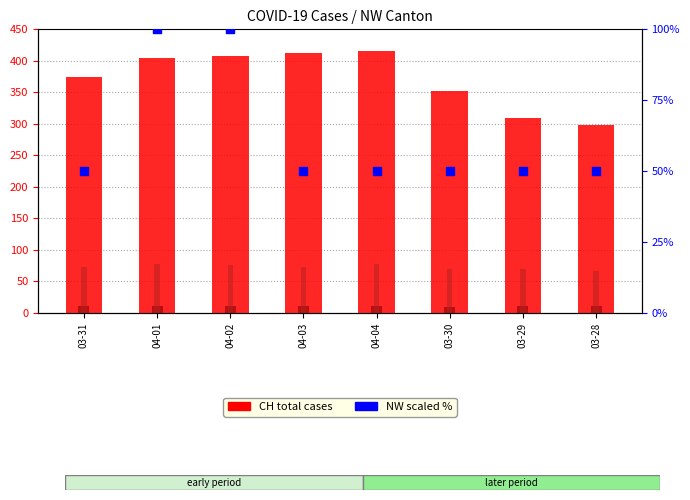

Is the value of VD at 04-03 greater than the value of CH (total cases) at 03-29?

No